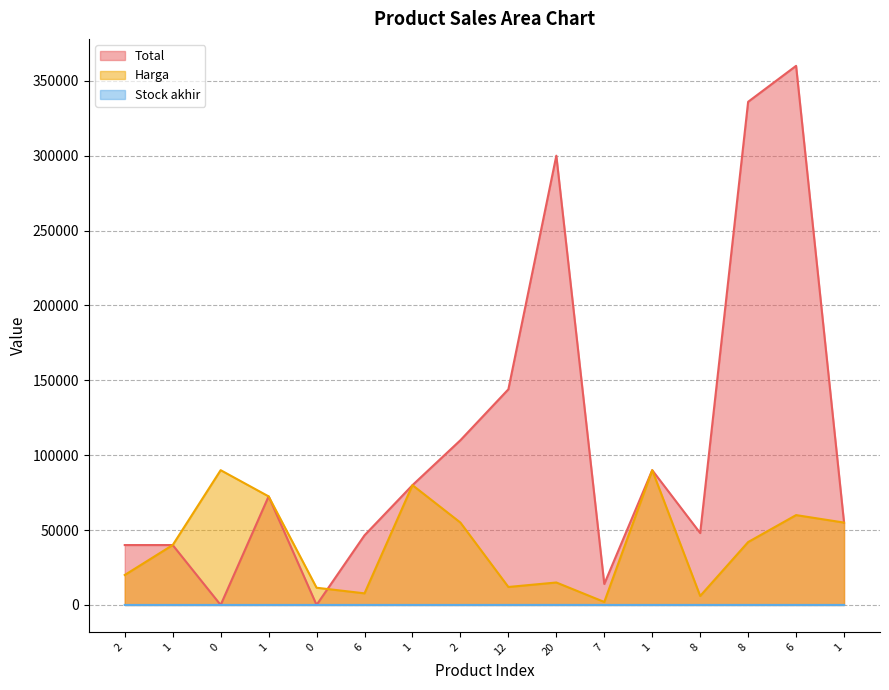

Rank the categories by Total value from lowest to highest.

0, 0, 7, 2, 1, 6, 8, 1, 1, 1, 1, 2, 12, 20, 8, 6